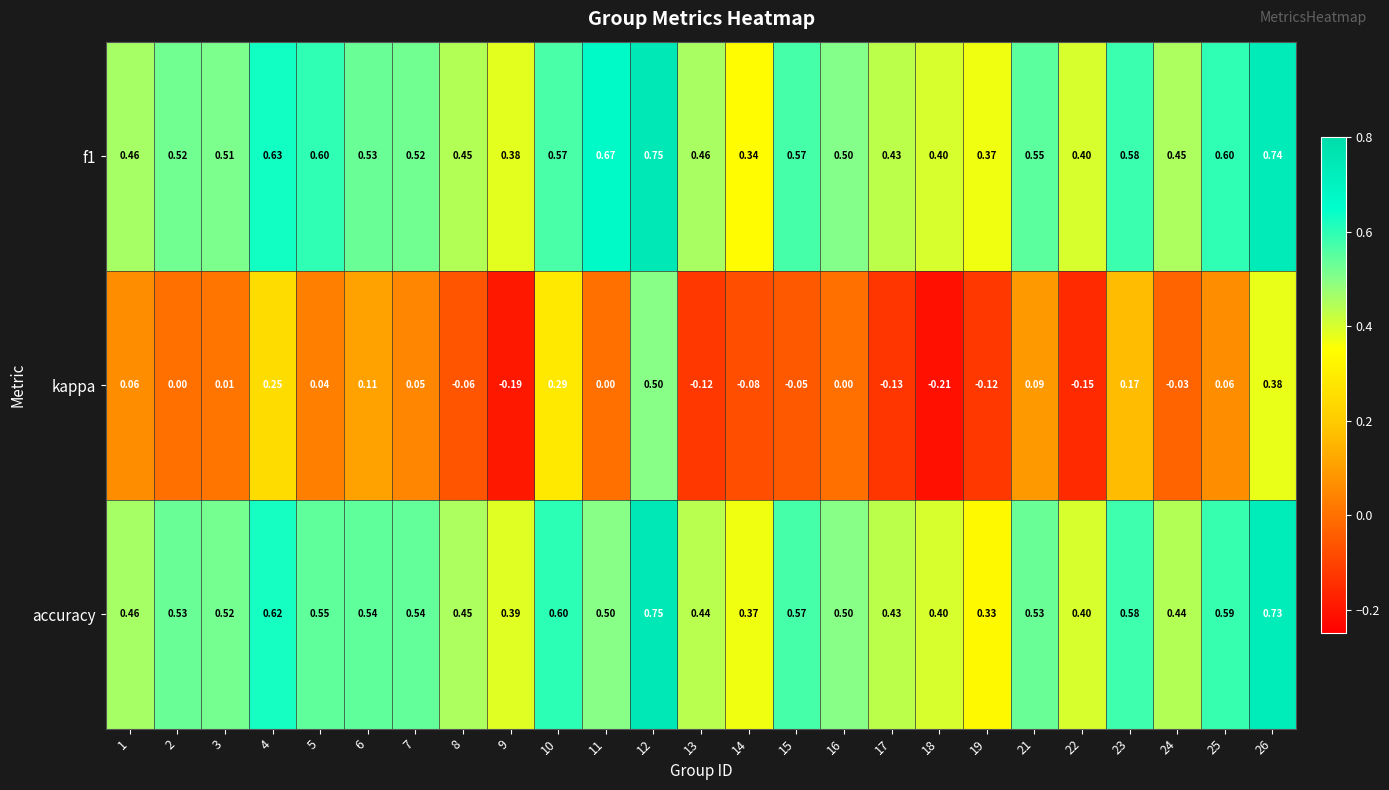

Count the number of categories in the chart.

25